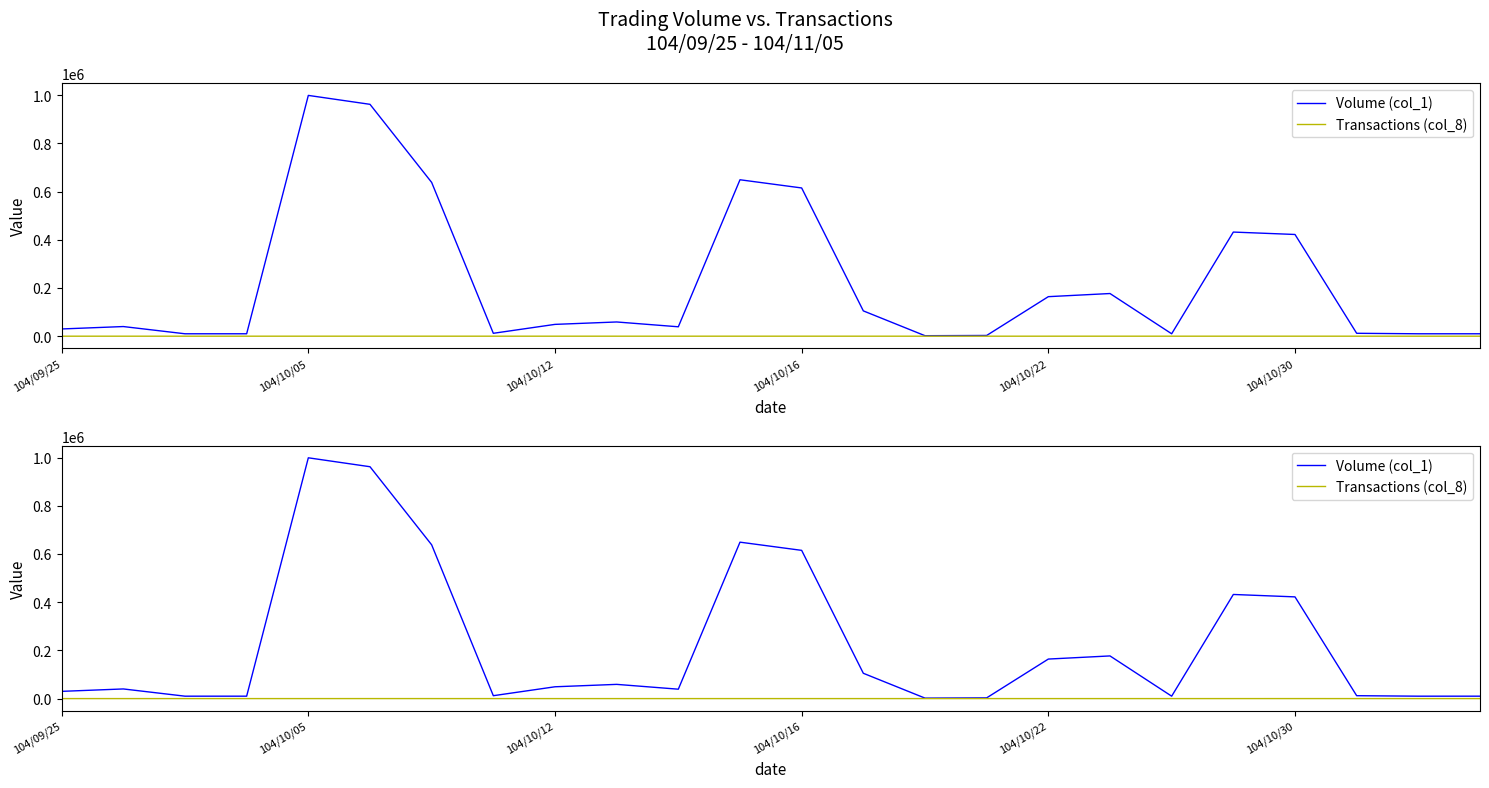

Where is Volume (col_1) nearest to the value 500500?

19